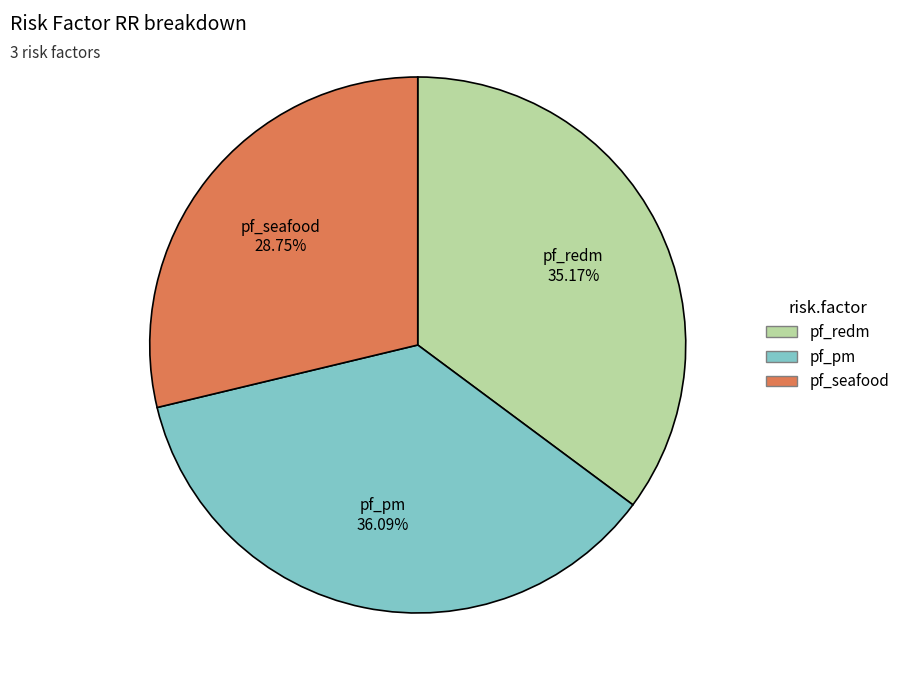

What portion of the pie excludes pf_seafood?

71.3%